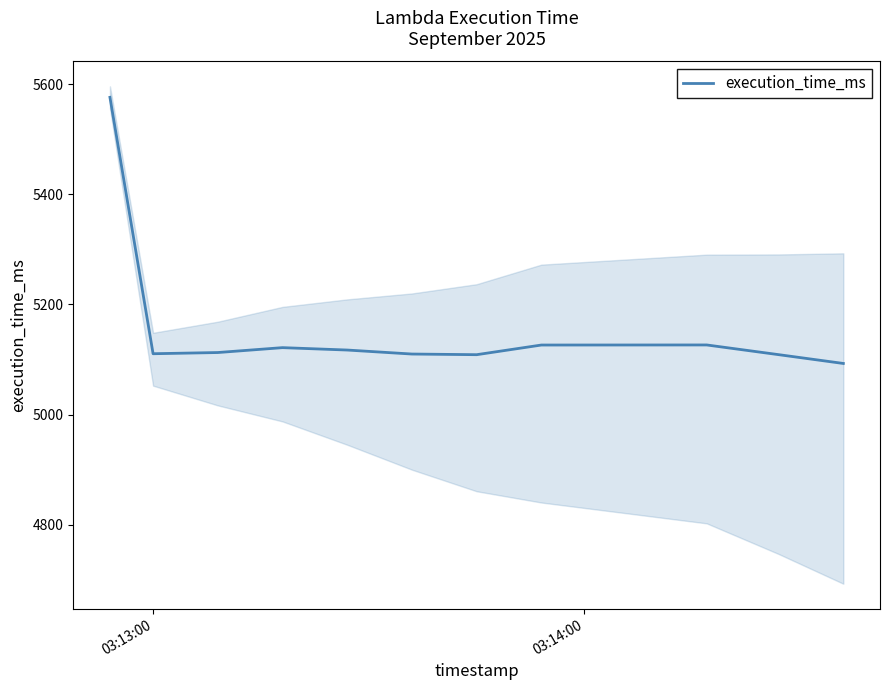

What is the minimum value for execution_time_ms?

5092.9